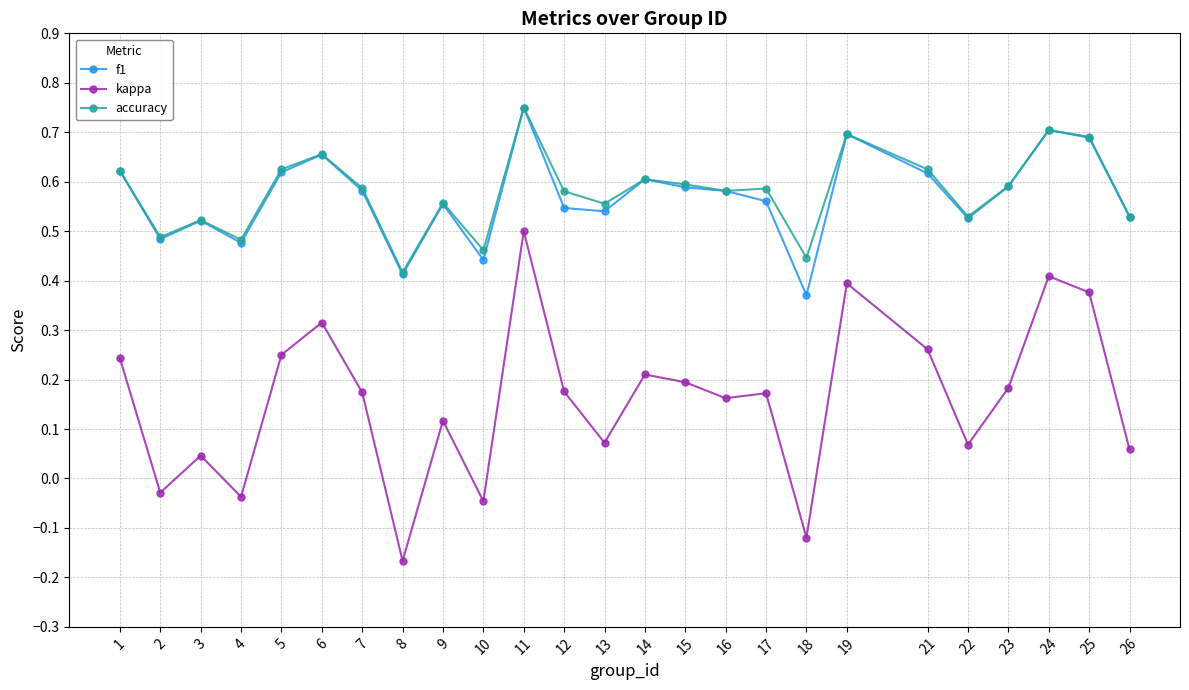

Between 11 and 22, which series saw the biggest shift?

kappa